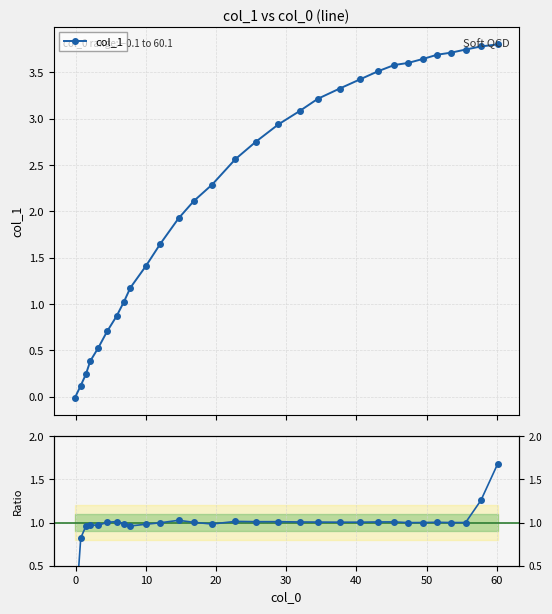

What is the value of the col_1 point at the 10th from the left?

1.4